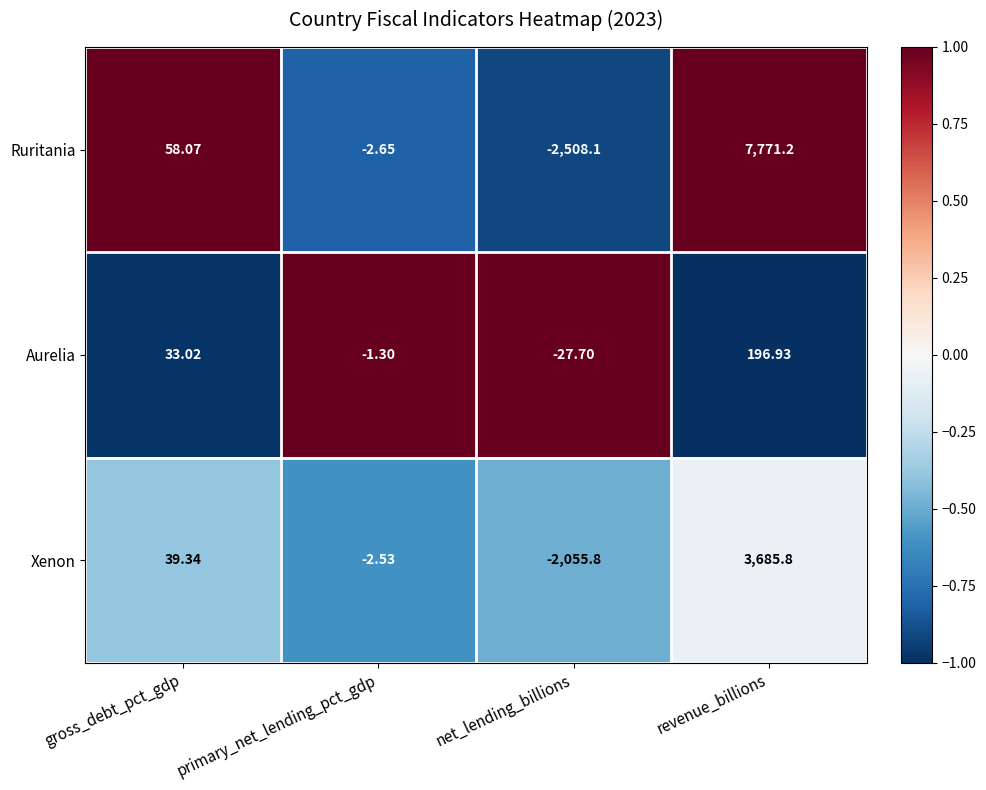

Where is Ruritania nearest to the value 2631?

gross_debt_pct_gdp